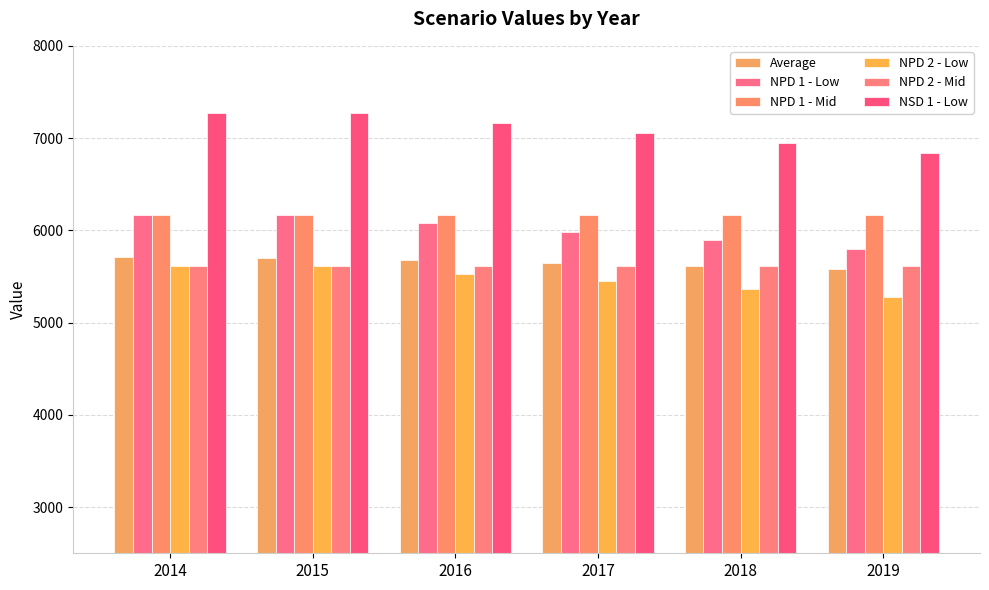

At how many categories does at least one series exceed 6556?

6